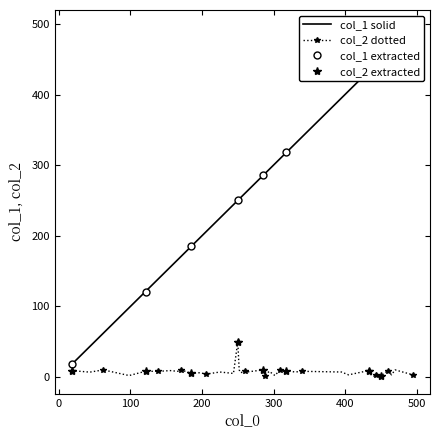

What is the minimum value shown in the chart?

1